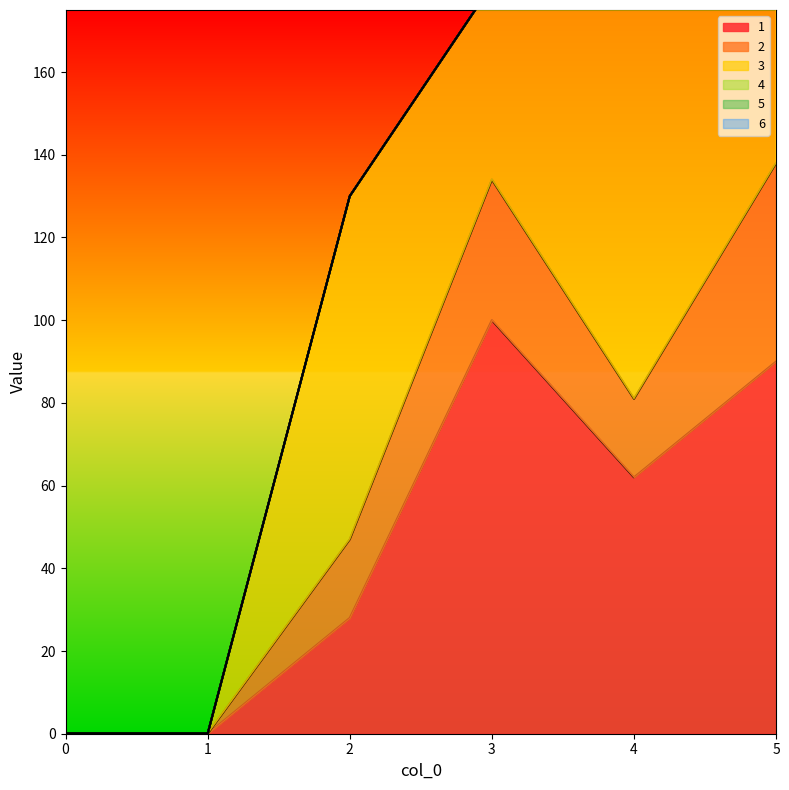

How many lines are shown in the chart?

6